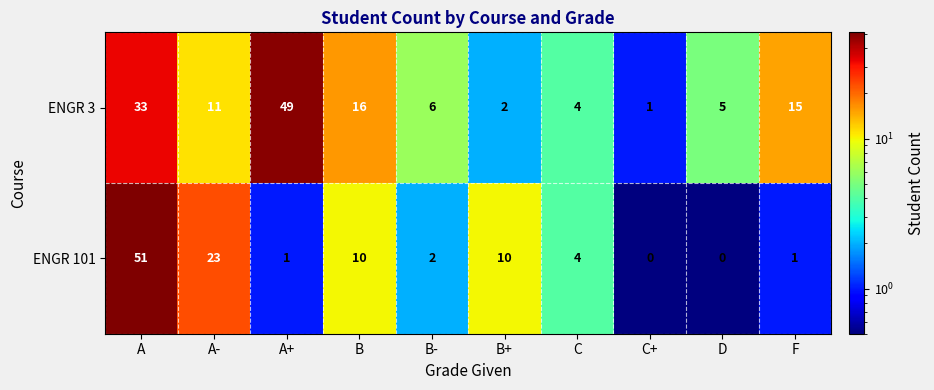

Reading left to right, list all the values displayed in this chart.

ENGR 3: 33	11	49	16	6	2	4	1	5	15
ENGR 101: 51	23	1	10	2	10	4	0	0	1